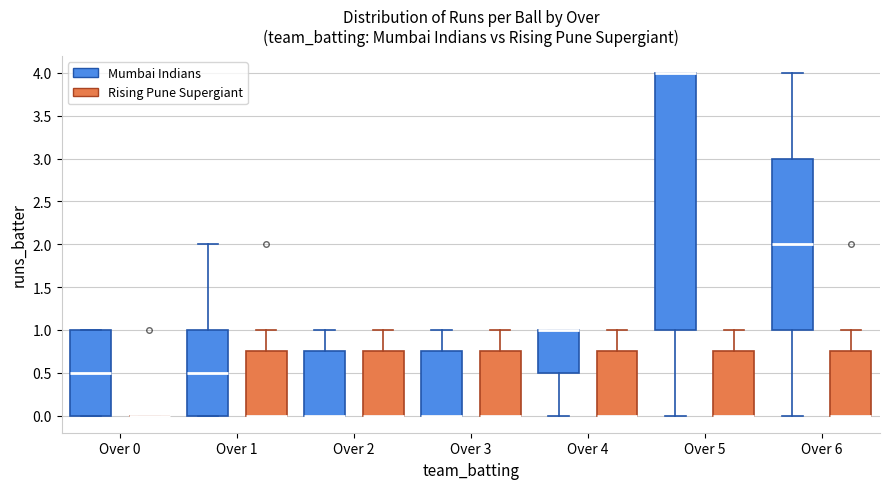

Comparing the boxes themselves (not the whiskers), which one is the tallest?

Over 5 (Mumbai Indians)